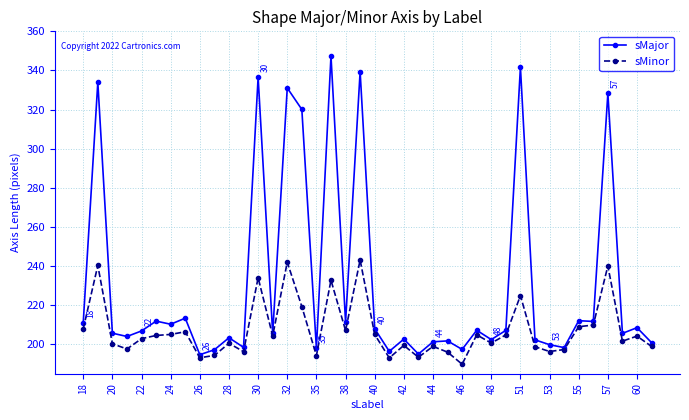

True or false: sMinor has more than 1 points higher than both neighbors.

True